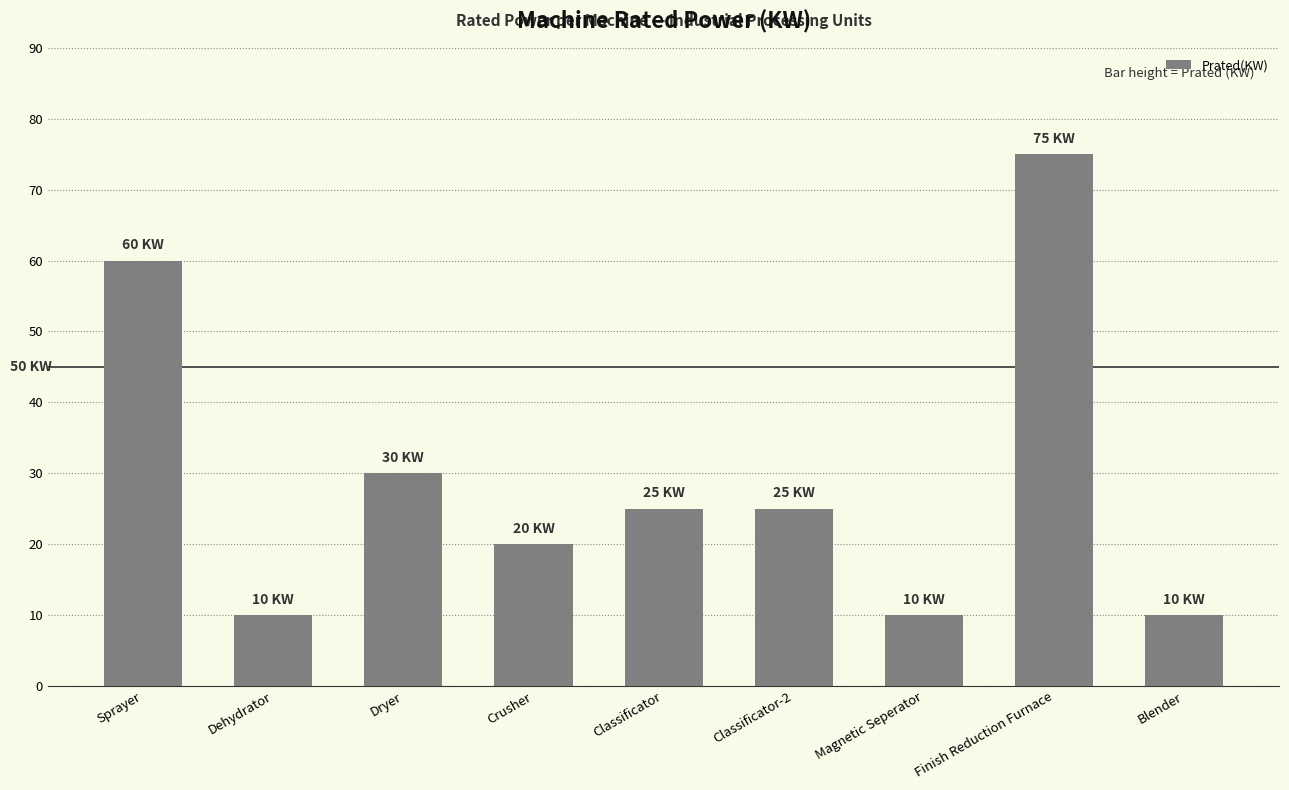

Reading left to right, transcribe all the data shown in this chart.

60	10	30	20	25	25	10	75	10